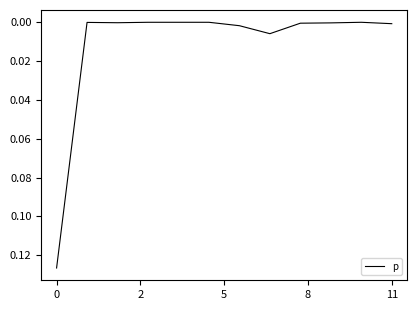

How many lines are shown in the chart?

1